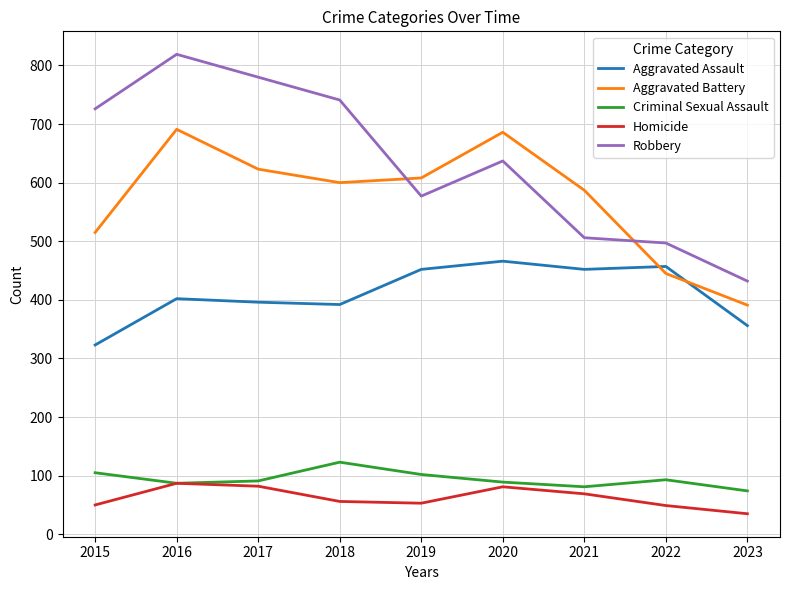

At how many categories does at least one series exceed 612?

5